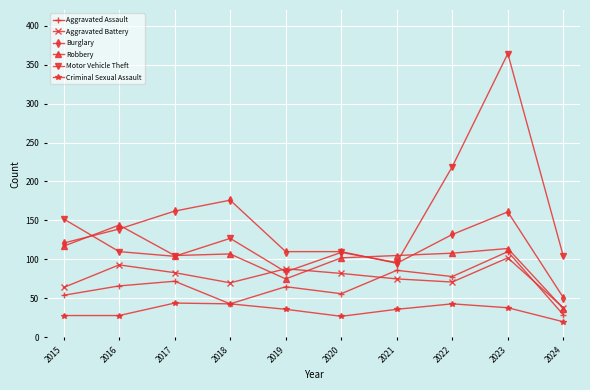

Where is the first local minimum for Aggravated Battery?

2018